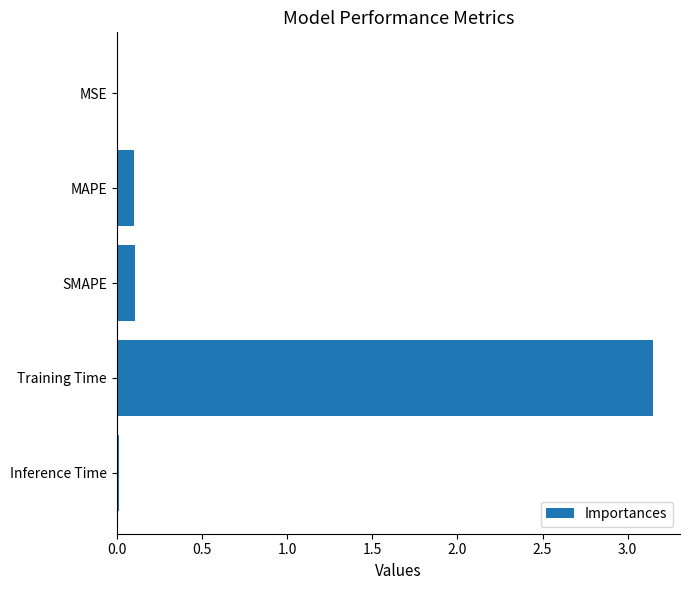

Which has a higher value, MSE or MAPE?

MAPE